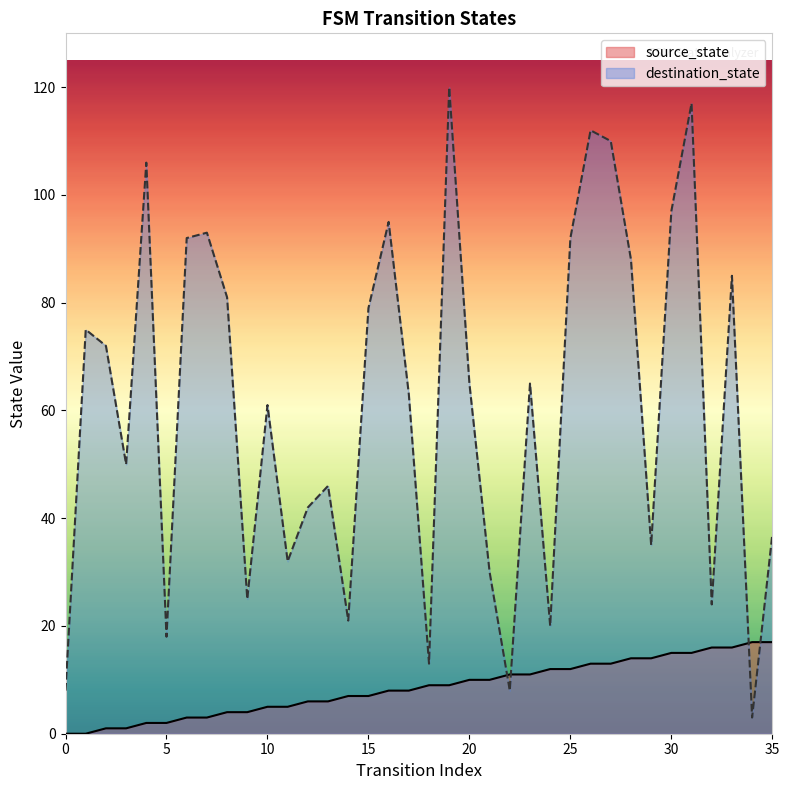

How many lines are shown in the chart?

2